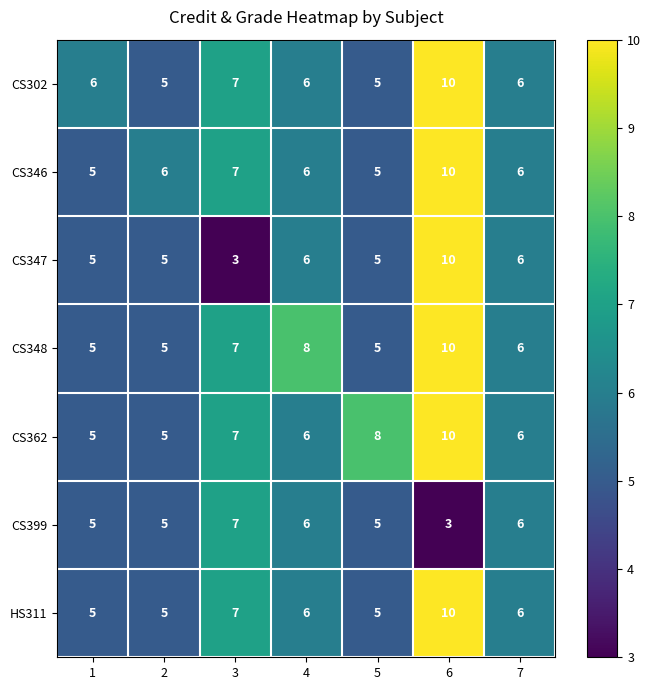

What is the sum of the CS347 values at 6 and 7?

16